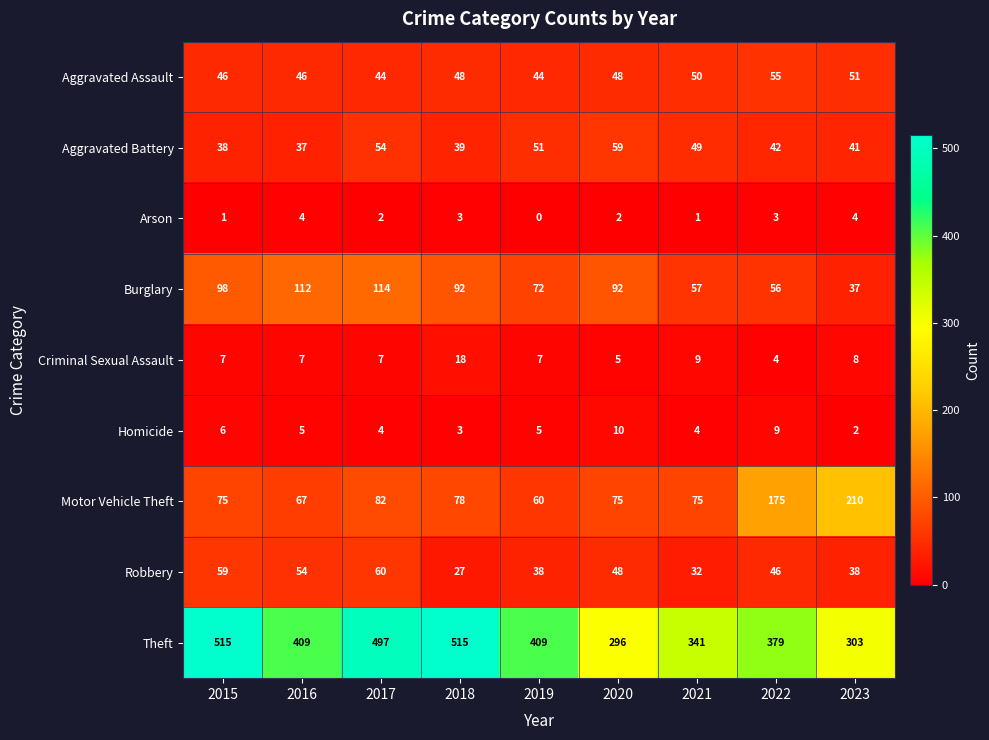

The value of Homicide at 2017 is 6. True or false?

False